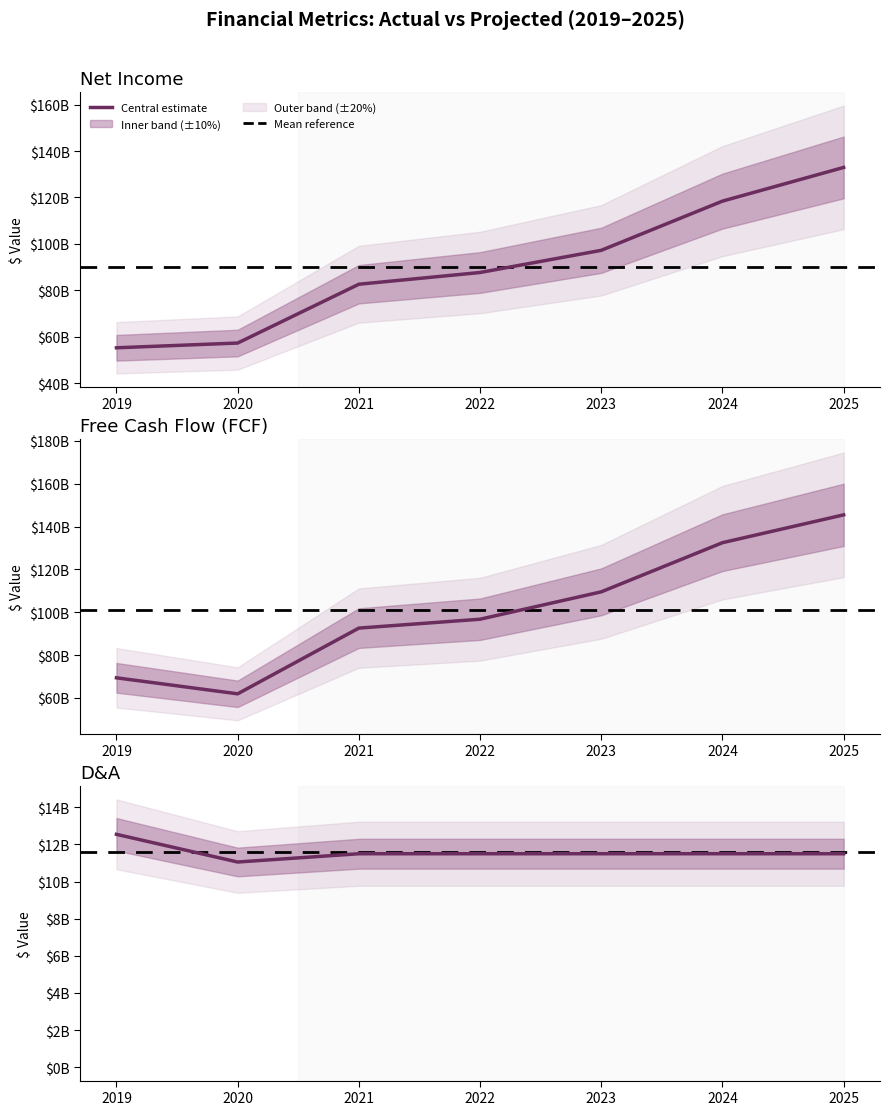

At 2024, list the series in order from smallest to largest.

D&A, Net Income, FCF